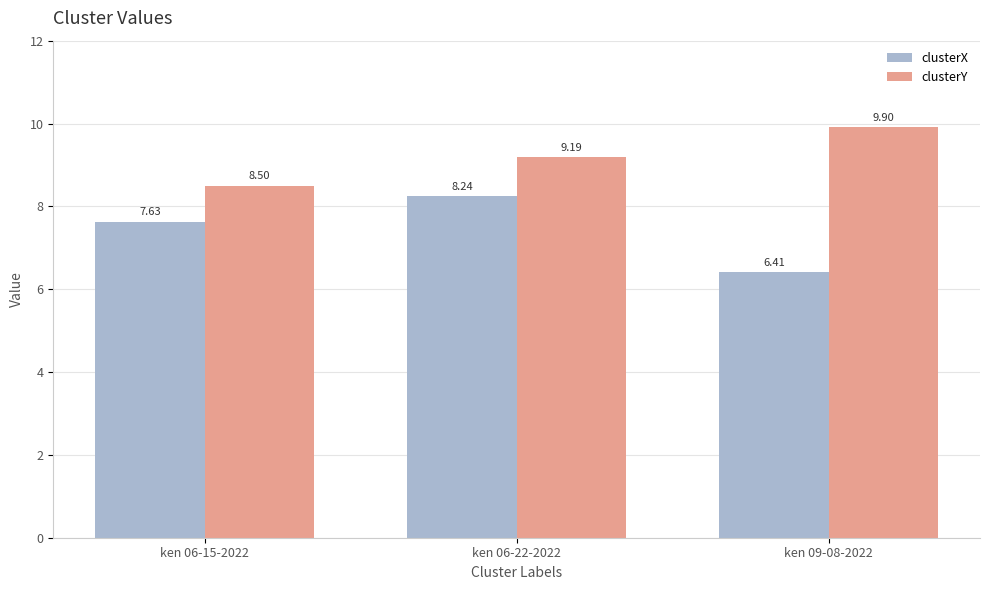

List the labels in order of clusterY value, largest first.

ken 09-08-2022, ken 06-22-2022, ken 06-15-2022